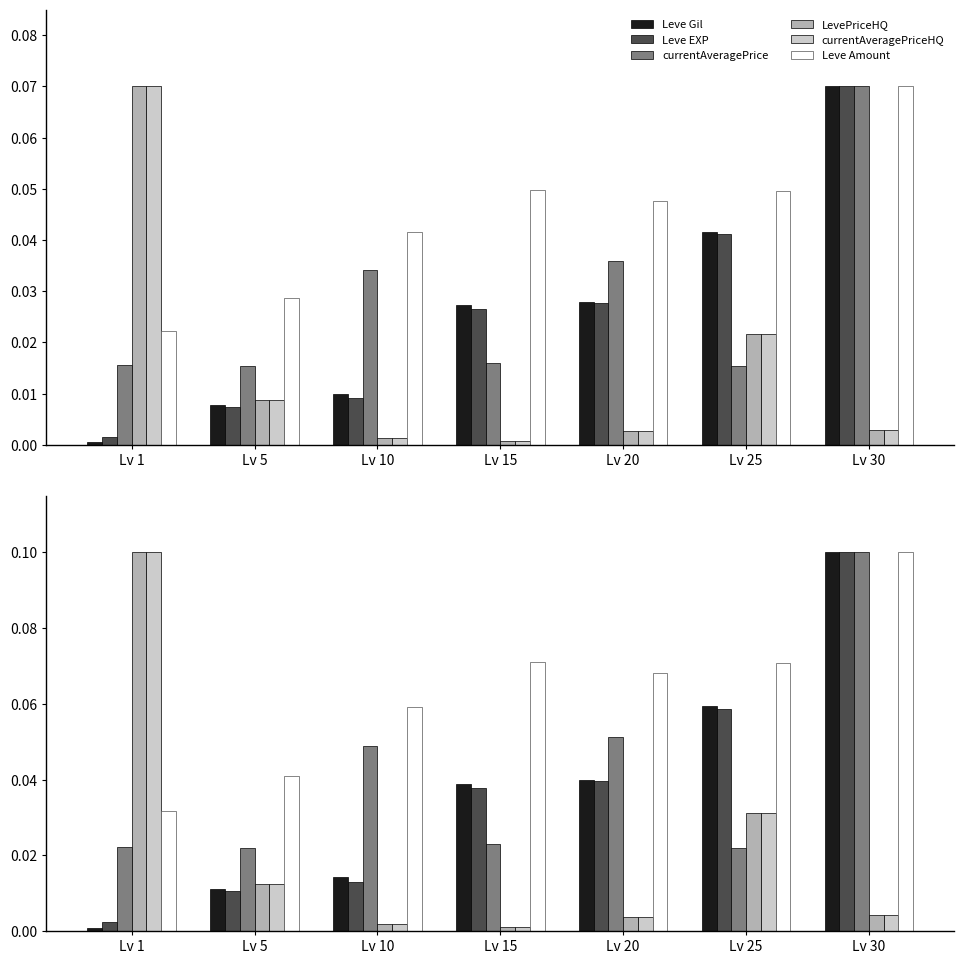

Are the bars horizontal?

No